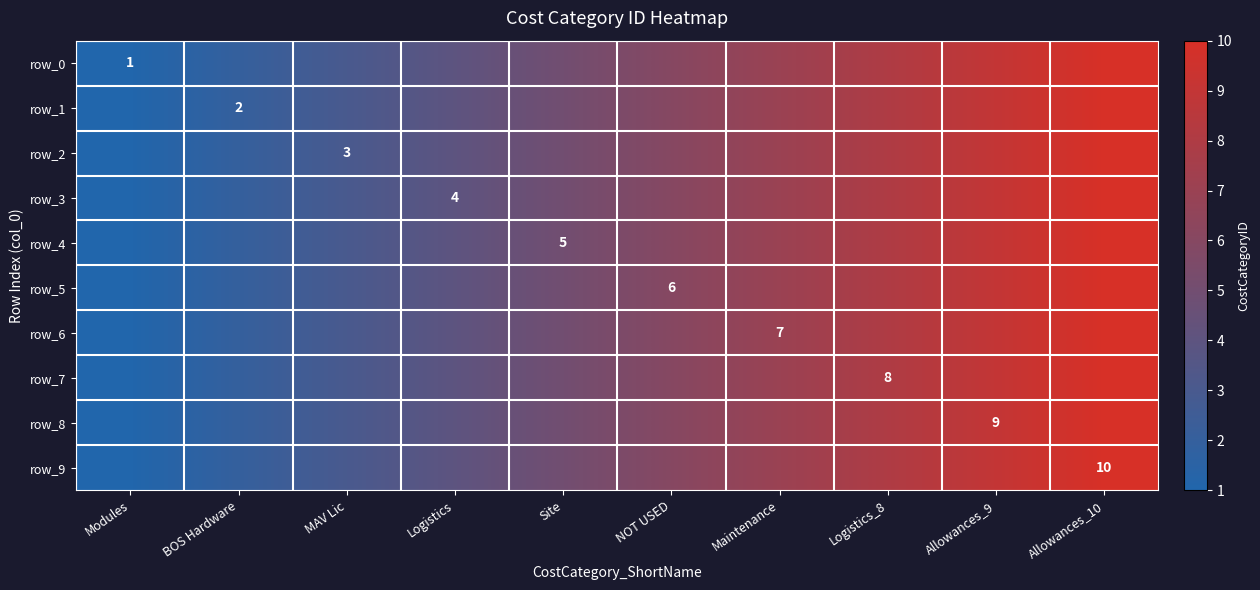

Which series changed the most between MAV Lic and Site?

row_0